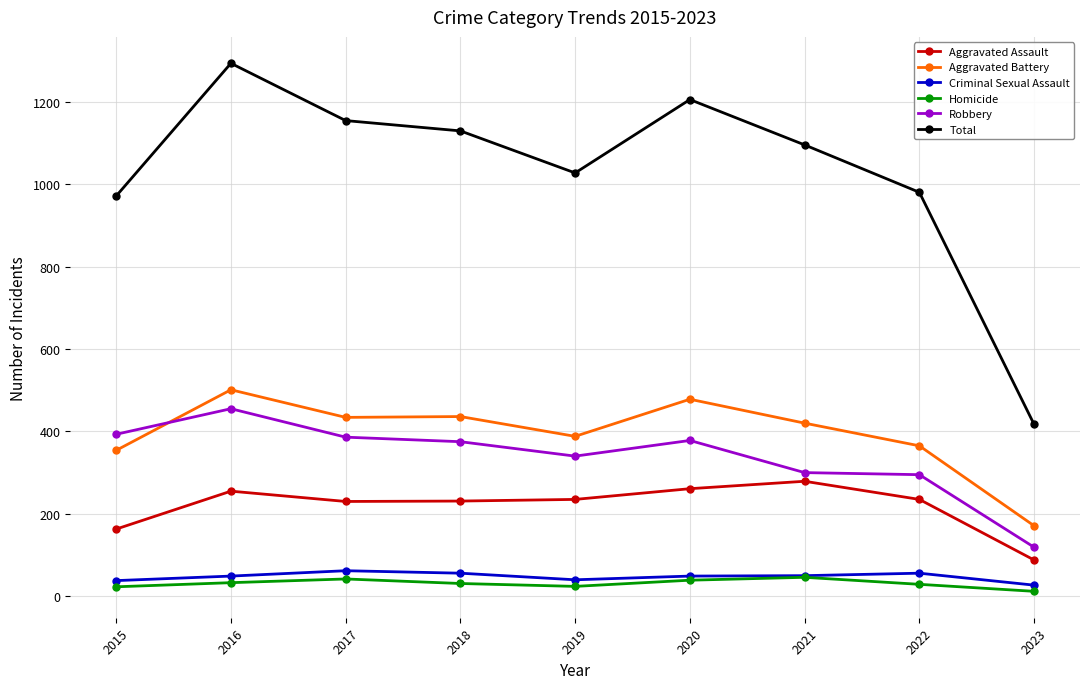

What is the difference between the second highest and minimum values in the Homicide series?

30